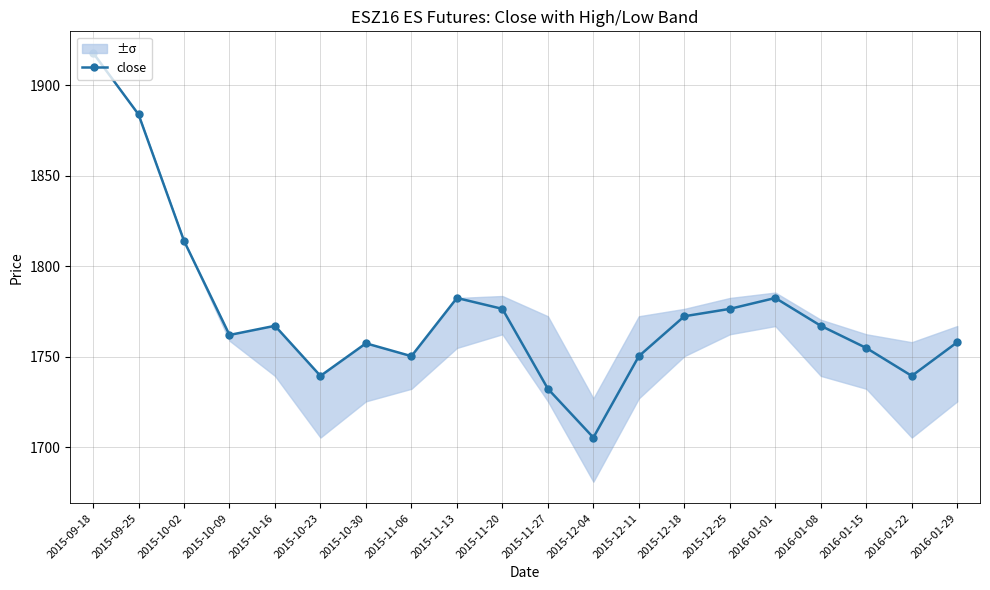

How many interior local valleys (lower than both neighbors) does the data have?

5